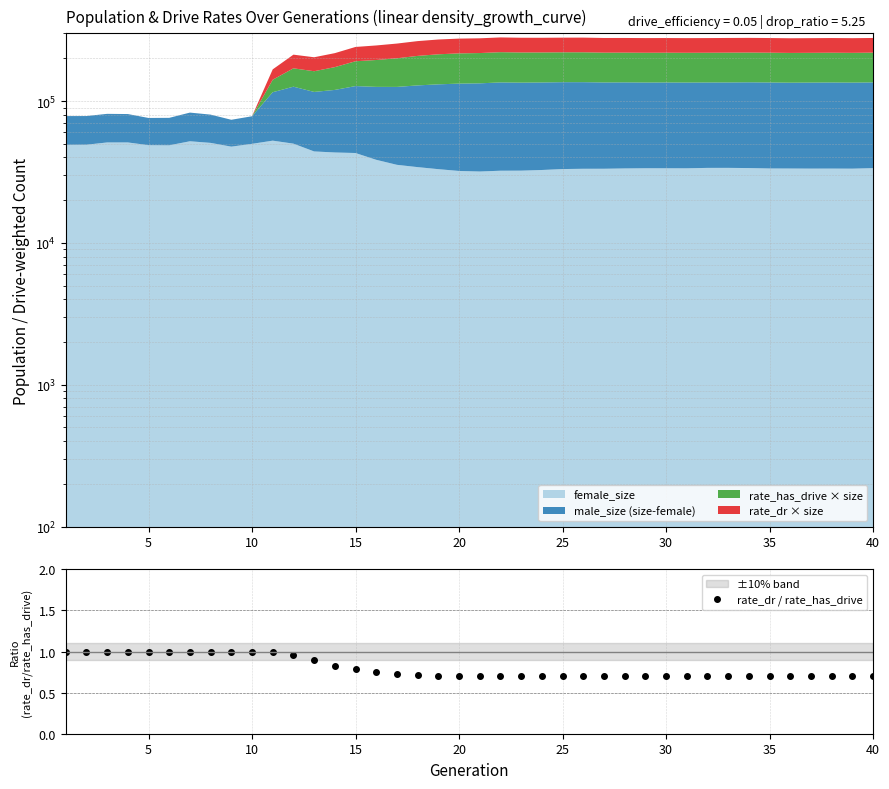

True or false: rate_dr / rate_has_drive has more than 1 points higher than both neighbors.

True